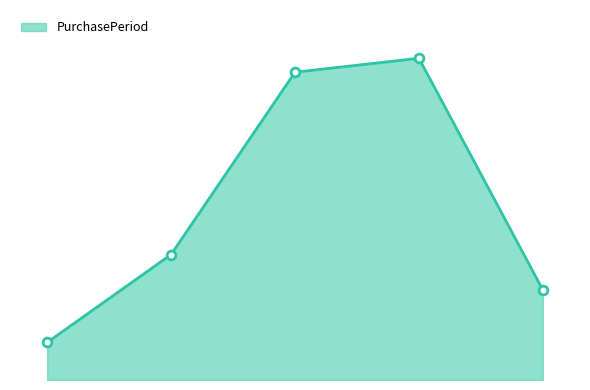

Does the chart have visible grid lines?

No